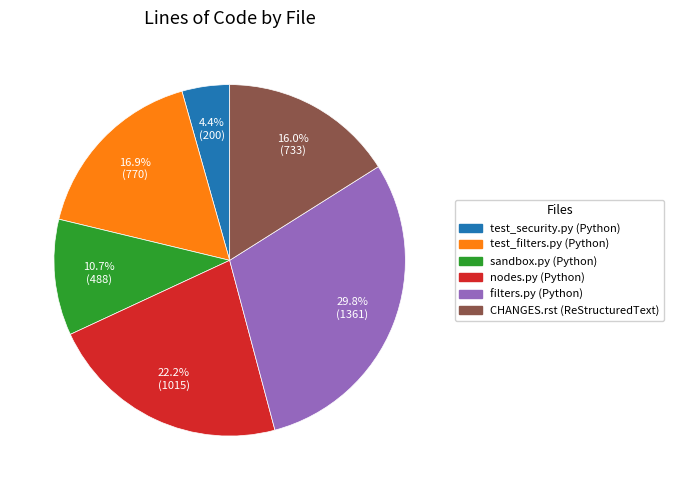

What percentage do filters.py (Python) and nodes.py (Python) together represent?

52.0%